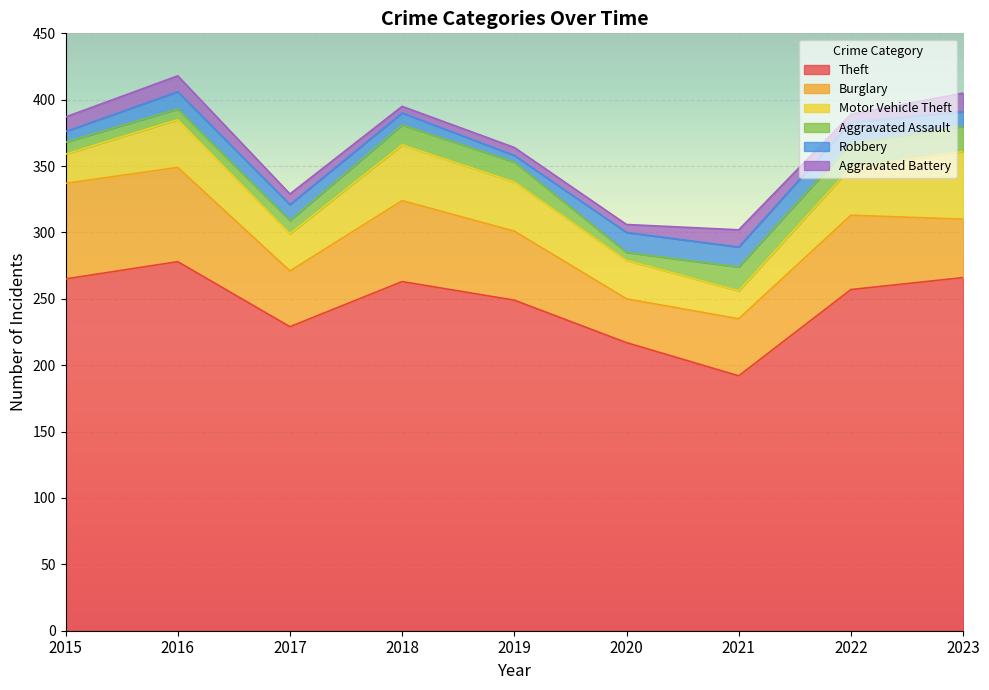

Is the value of Aggravated Assault at 2023 greater than the value of Aggravated Battery at 2017?

Yes